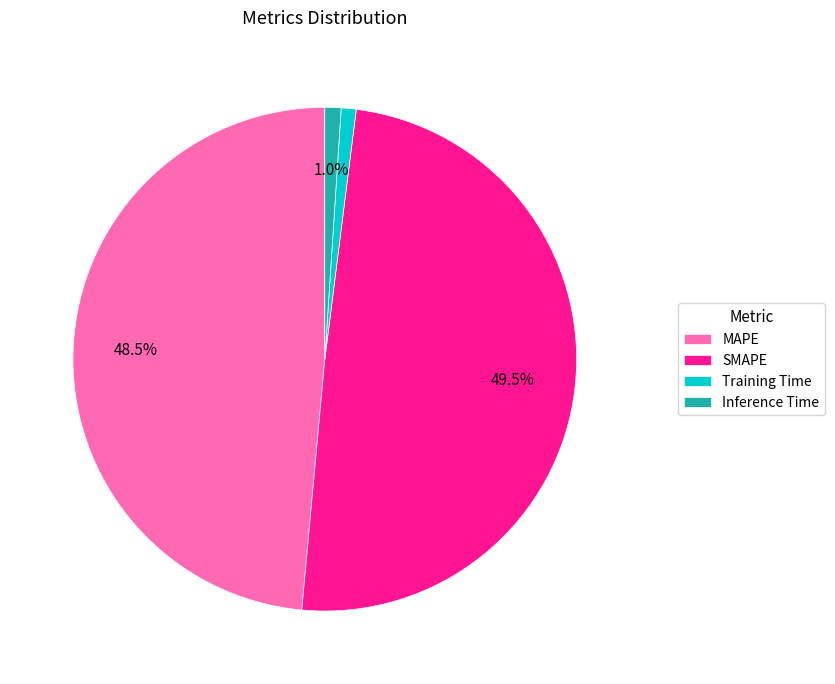

How much of the chart is everything except MAPE?

51.5%